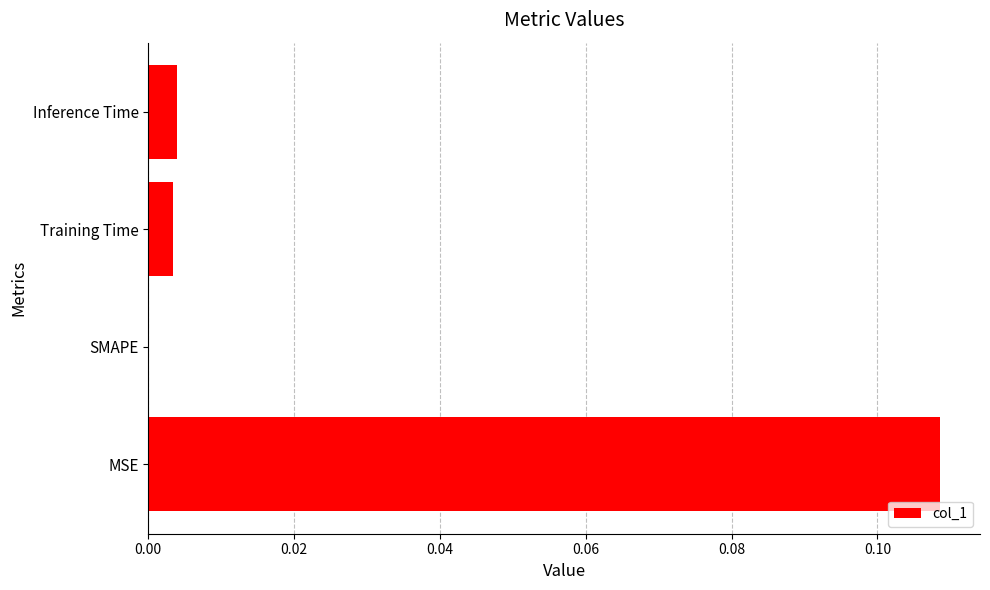

The chart shows a value of 0.0 at SMAPE. True or false?

True